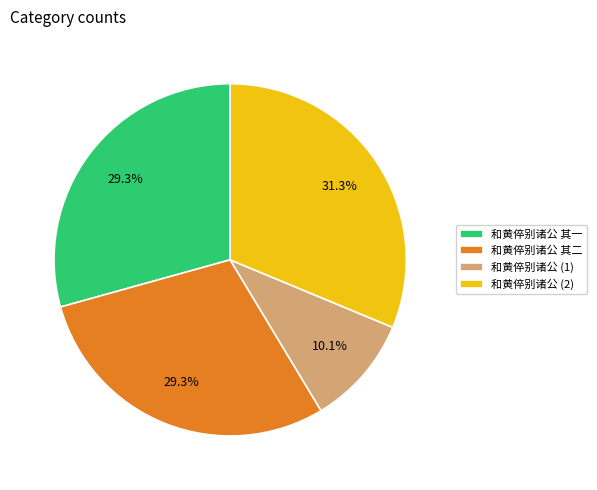

What is the smallest slice in the pie chart?

和黄倅别诸公 (1)